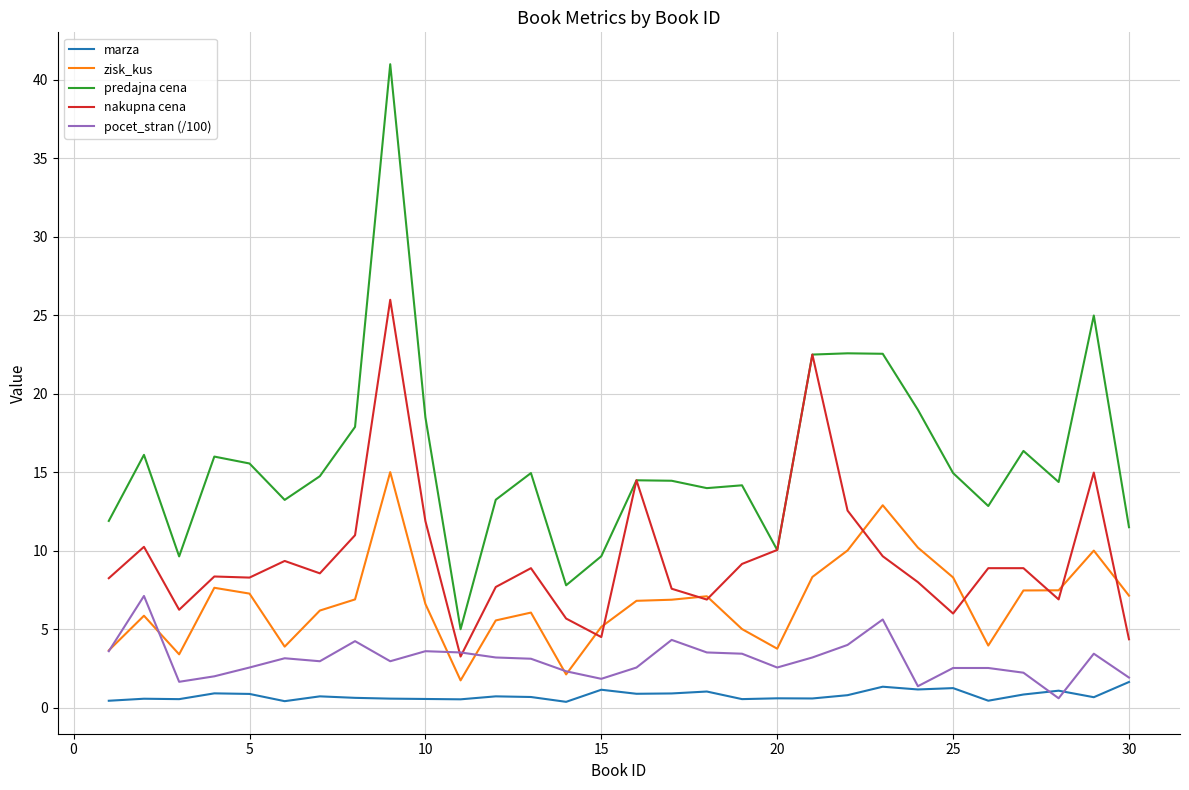

True or false: nakupna cena and marza intersect in this chart.

False